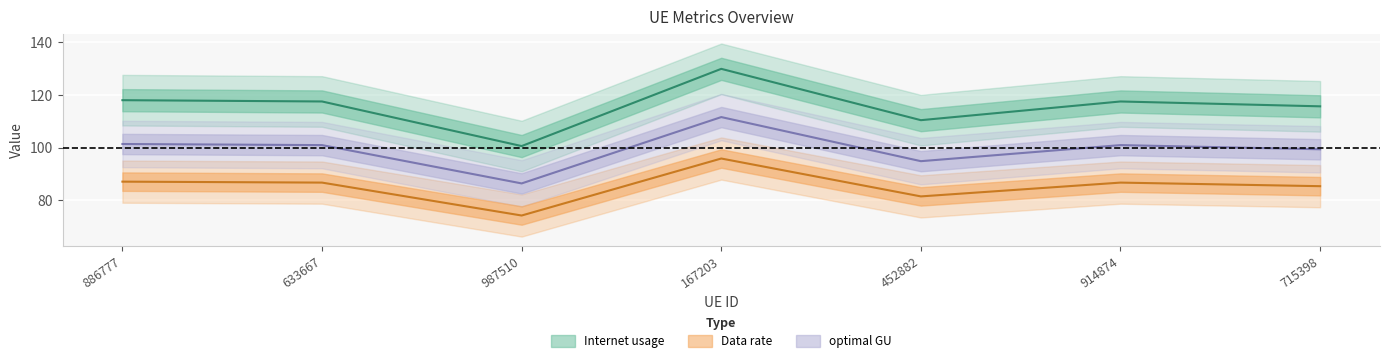

True or false: Internet usage and optimal GU intersect in this chart.

False